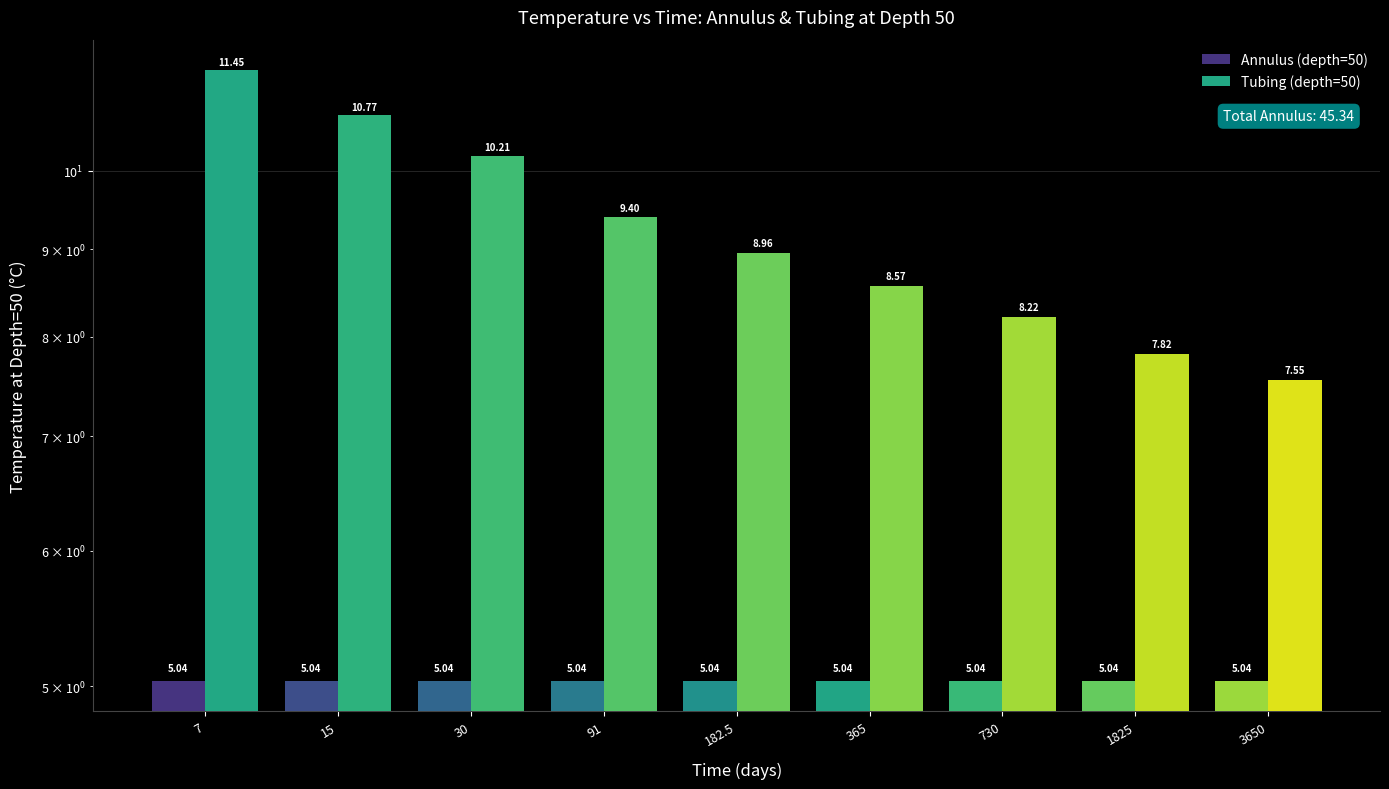

How many data points does each series have?

9